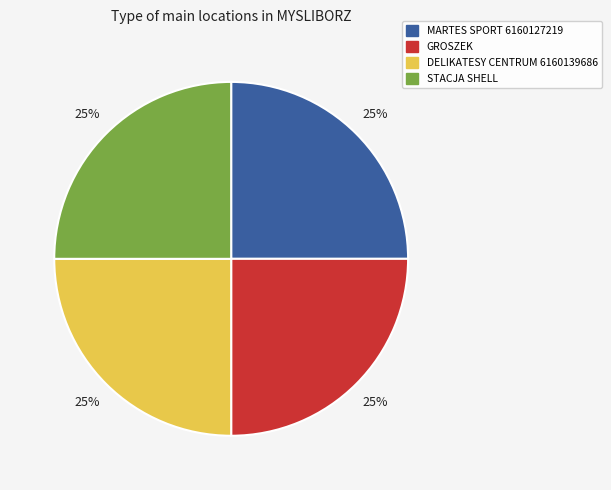

To the nearest percent, what percentage of the pie is GROSZEK?

25%